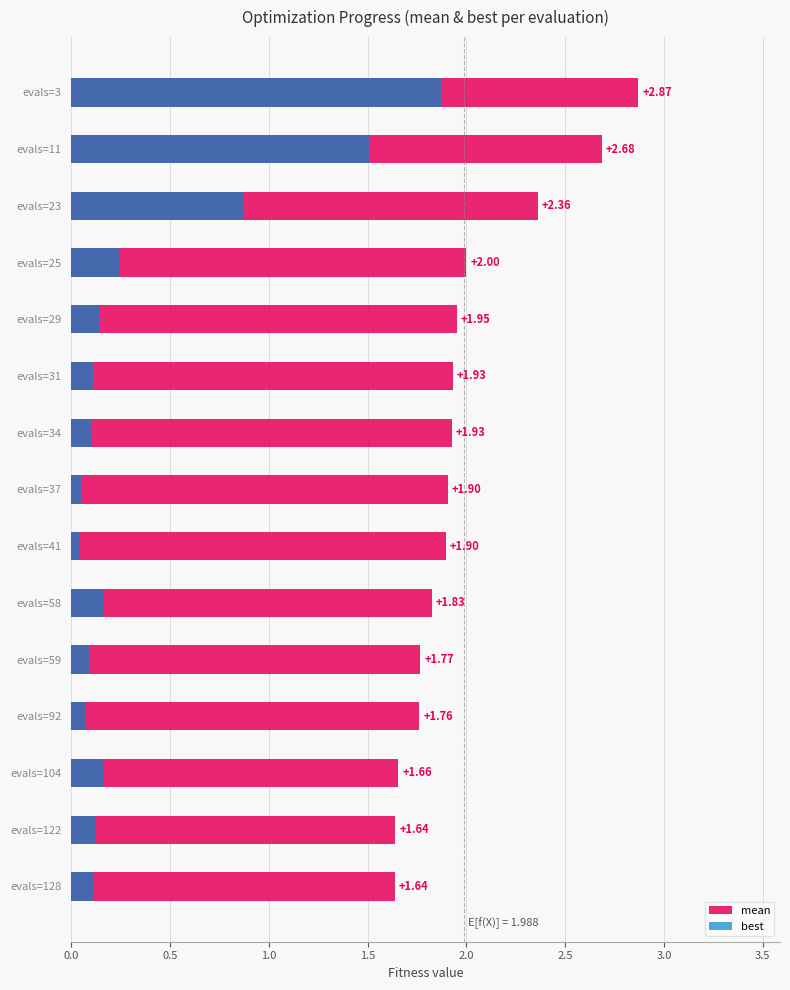

Reading left to right, what are all the values shown in this chart?

mean: 2.9	2.7	2.4	2.0	2.0	1.9	1.9	1.9	1.9	1.8	1.8	1.8	1.7	1.6	1.6
best: 1.9	1.5	0.9	0.2	0.1	0.1	0.1	0.1	0.0	0.2	0.1	0.1	0.2	0.1	0.1